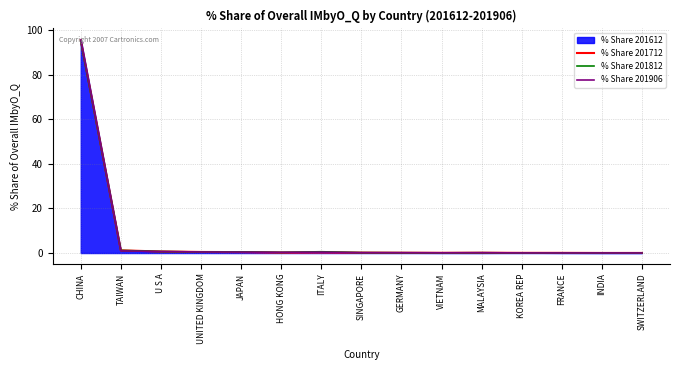

What is the label of the 7th point from the right?

GERMANY